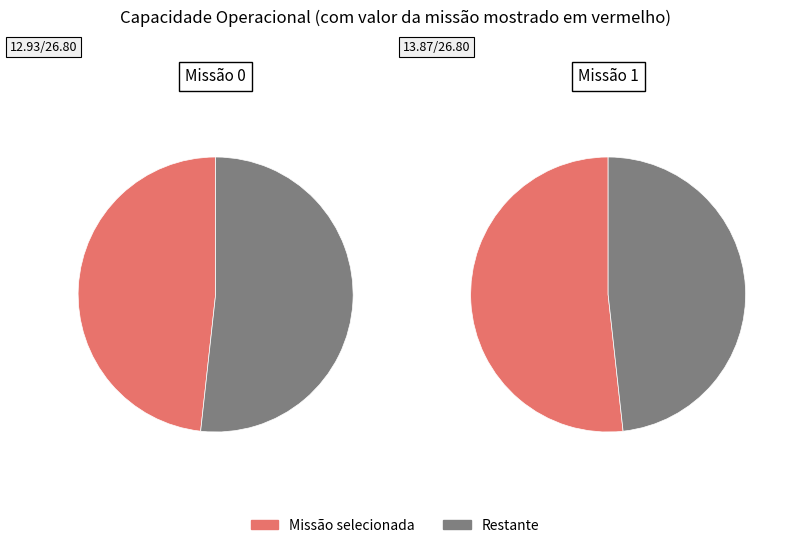

What is the total percentage of 0 and 1?

100.0%